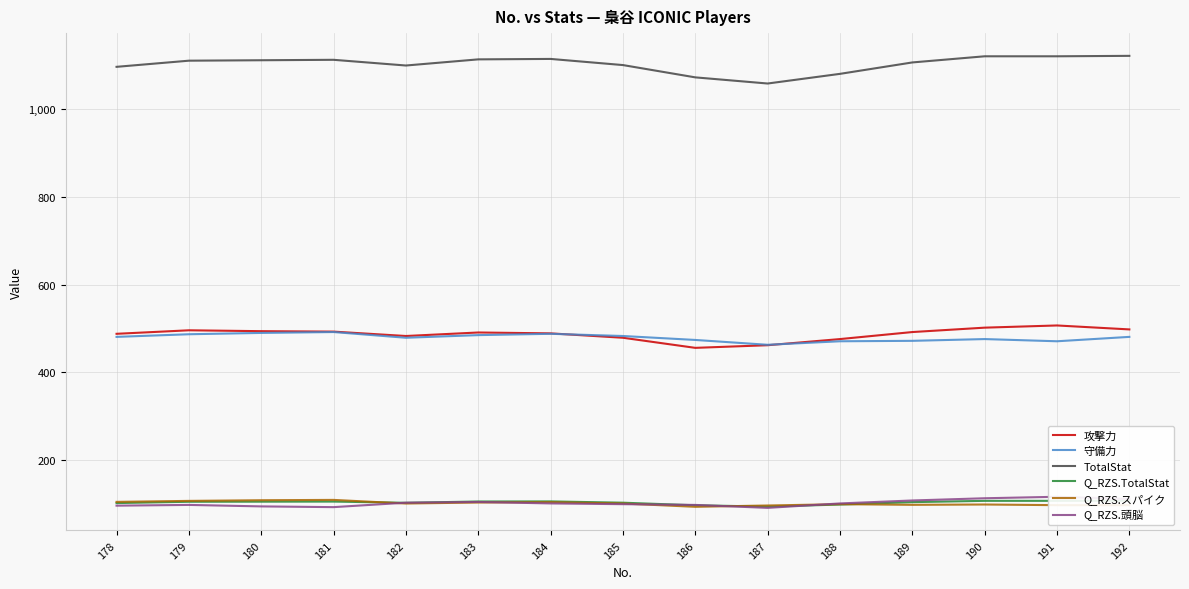

Reading right to left, transcribe all the data shown in this chart.

攻撃力: 192=498.0	191=507.0	190=502.0	189=492.0	188=476.0	187=462.0	186=456.0	185=479.0	184=489.0	183=491.0	182=483.0	181=493.0	180=494.0	179=496.0	178=488.0
守備力: 192=481.0	191=471.0	190=476.0	189=472.0	188=471.0	187=463.0	186=474.0	185=483.0	184=488.0	183=485.0	182=479.0	181=492.0	180=490.0	179=487.0	178=481.0
TotalStat: 192=1121.0	191=1120.0	190=1120.0	189=1106.0	188=1080.0	187=1058.0	186=1072.0	185=1100.0	184=1114.0	183=1113.0	182=1099.0	181=1112.0	180=1111.0	179=1110.0	178=1096.0
Q_RZS.TotalStat: 192=107.8	191=107.6	190=107.6	189=104.6	188=99.2	187=94.5	186=97.5	185=103.4	184=106.3	183=106.1	182=103.2	181=105.9	180=105.7	179=105.5	178=102.5
Q_RZS.スパイク: 192=97.8	191=97.8	190=99.2	189=98.5	188=100.0	187=97.0	186=94.0	185=101.5	184=104.5	183=103.8	182=101.5	181=109.7	180=109.0	179=107.5	178=105.2
Q_RZS.頭脳: 192=111.8	191=116.9	190=113.5	189=108.4	188=101.7	187=91.6	186=98.3	185=100.0	184=101.7	183=105.1	182=103.4	181=93.3	180=94.9	179=98.3	178=96.6